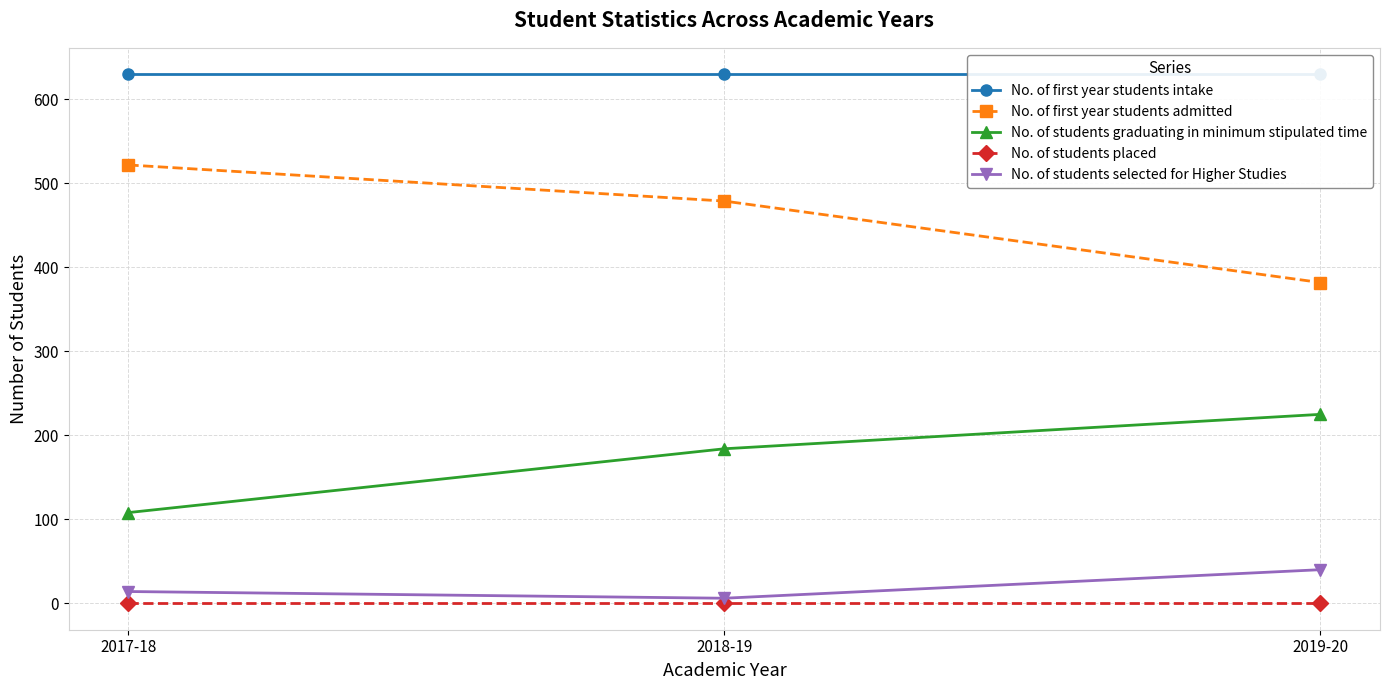

Which series changed the most between 2017-18 and 2018-19?

No. of students graduating in minimum stipulated time